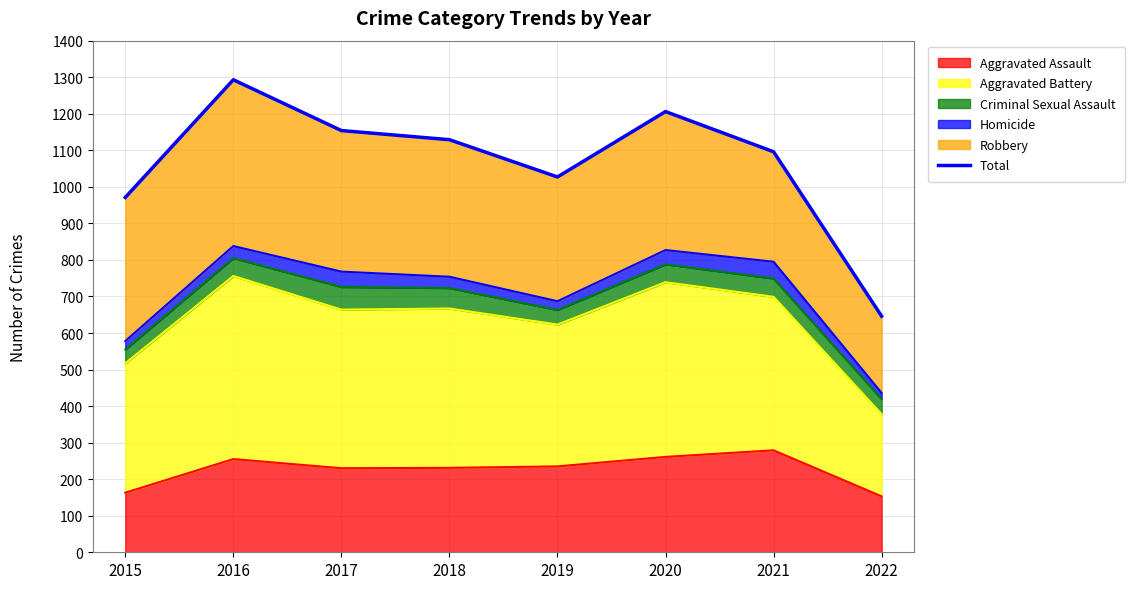

What is the sum of the values at 2015 and 2019?

1998